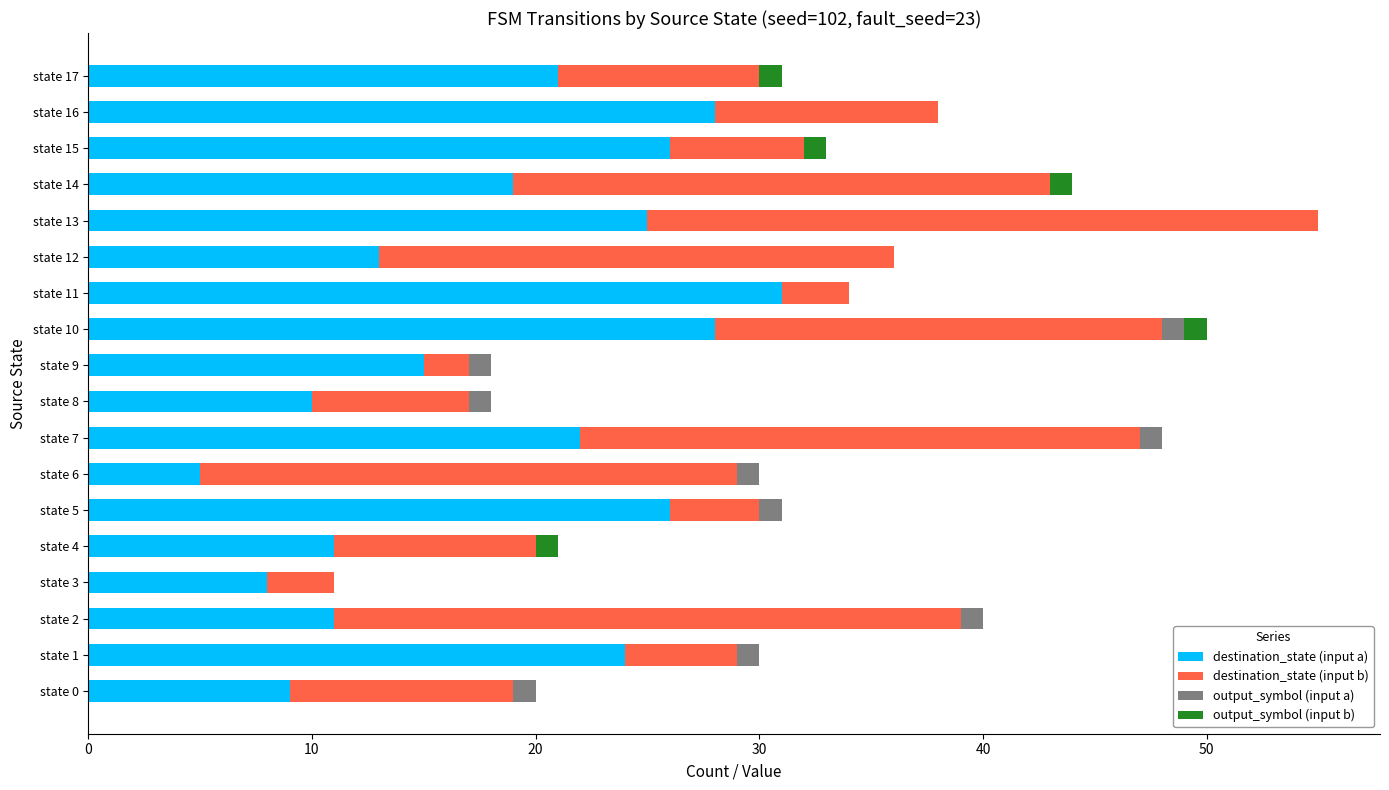

At which label does destination_state (input a) reach its peak?

state 11